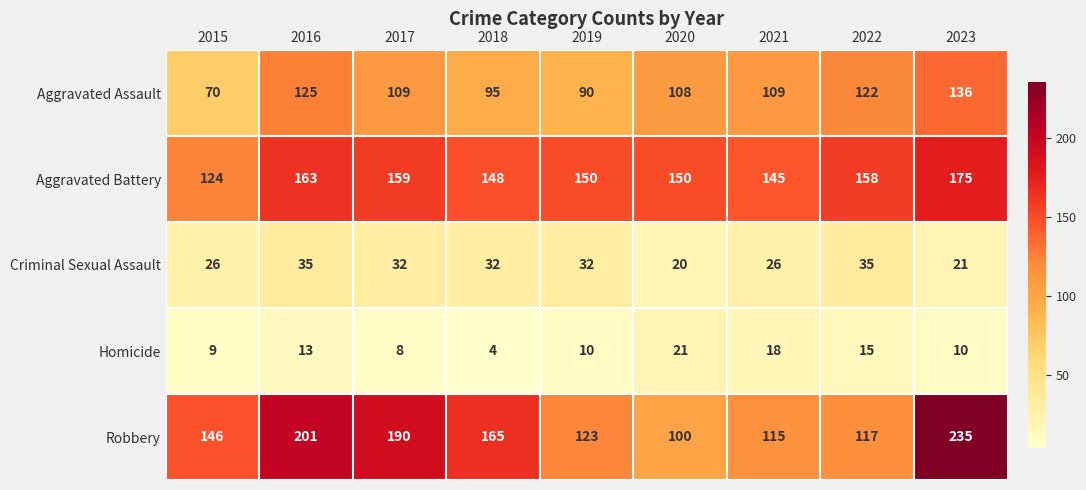

The Aggravated Assault series shows 65 at 2022. True or false?

False